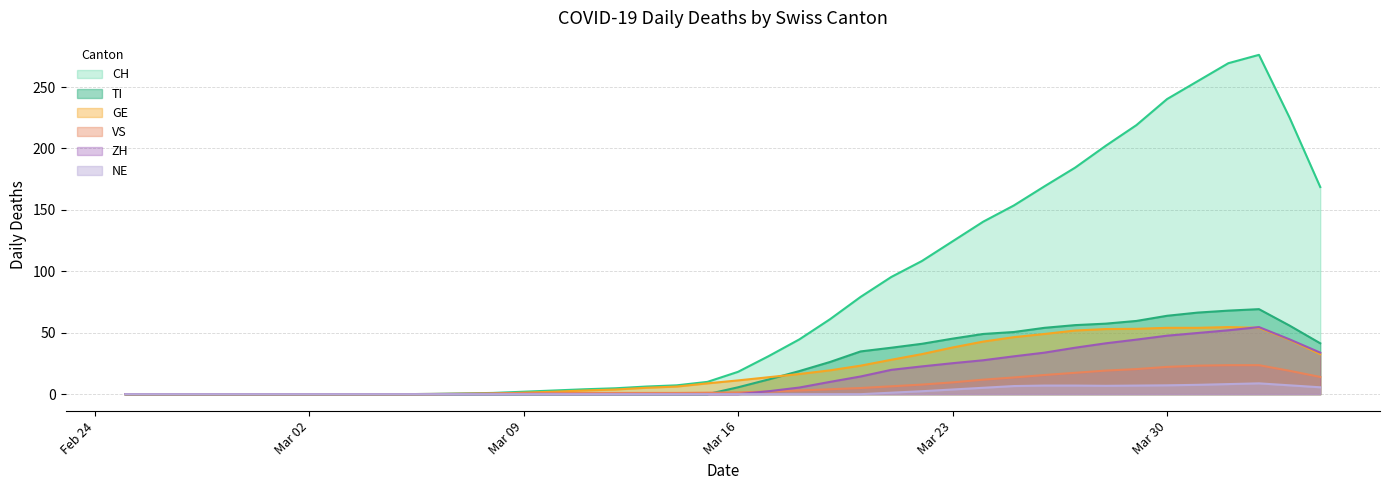

True or false: GE has more than 0 points higher than both neighbors.

True